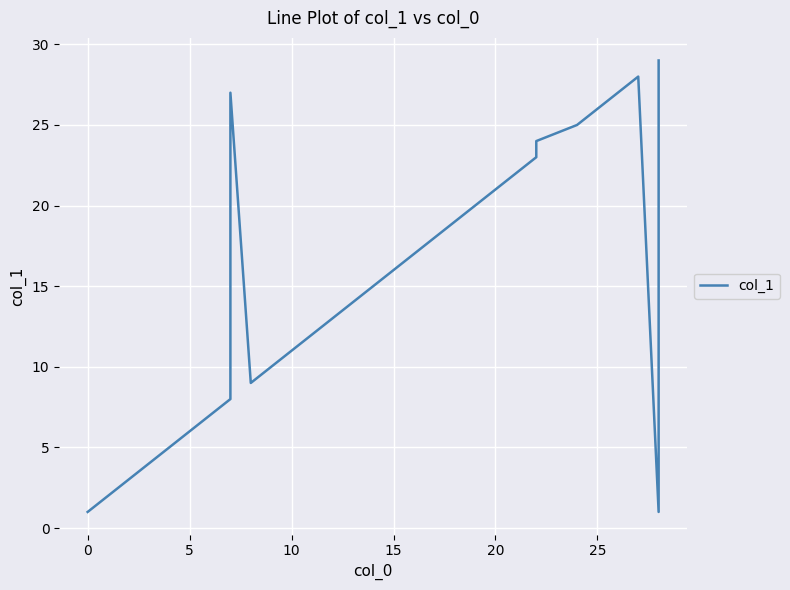

How many lines are shown in the chart?

1